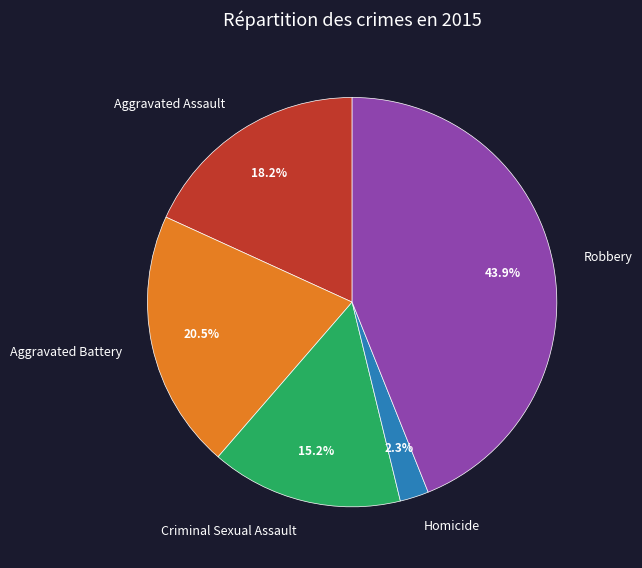

Is the sum of Criminal Sexual Assault and Homicide greater than half?

No